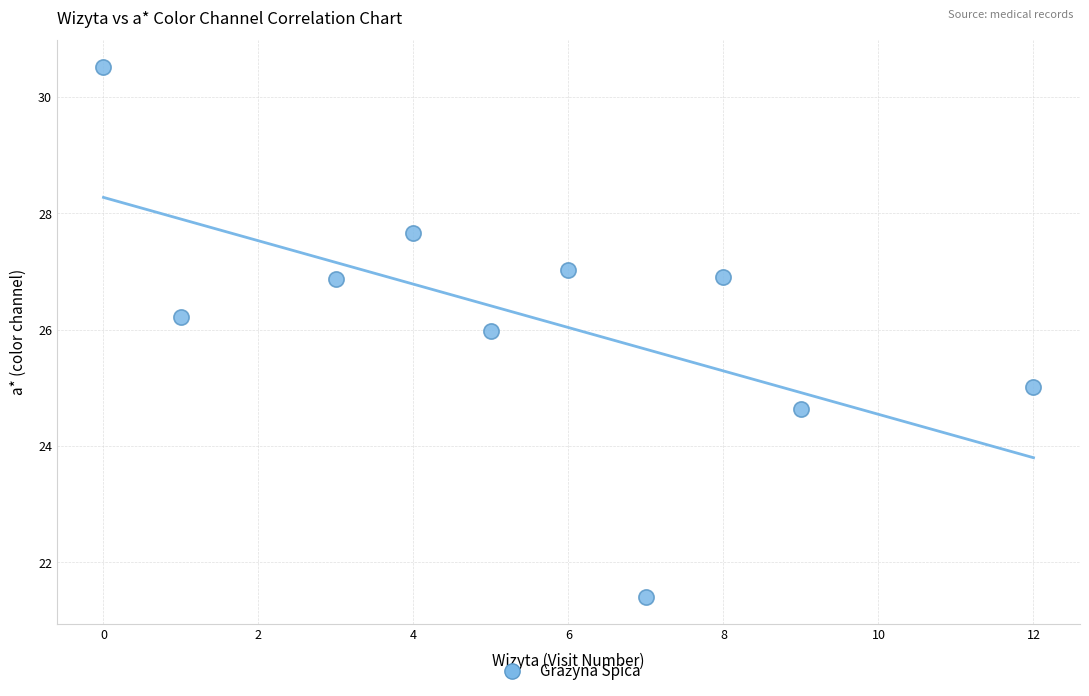

What is the range of X values (max minus min)?

12.0